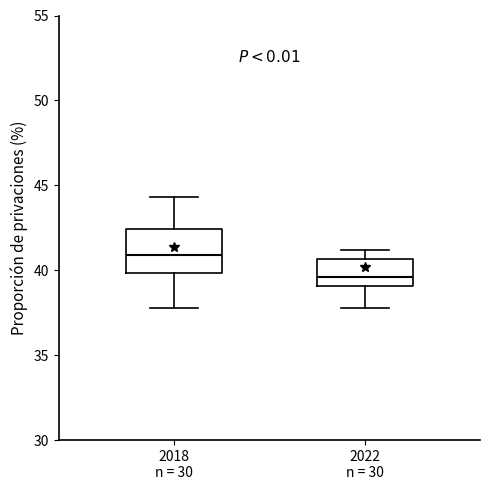

Reading left to right, read every box against the y-axis: the position of its median line, the range the box covers, and the ends of its whiskers. The values are not printed on the chart, so give them approximately, as read against the axis.

2018 n = 30: median 41.0, box 40.0 to 42.5, whiskers 38.0 to 44.5
2022 n = 30: median 39.5, box 39.0 to 40.5, whiskers 38.0 to 41.0